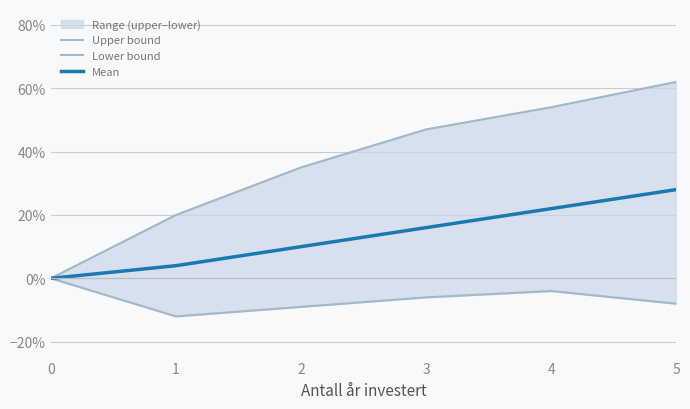

Reading left to right, extract all data points from this chart.

Upper bound: 0.0	0.2	0.3	0.5	0.5	0.6
Lower bound: 0.0	-0.1	-0.1	-0.1	-0.0	-0.1
Mean: 0.0	0.0	0.1	0.2	0.2	0.3